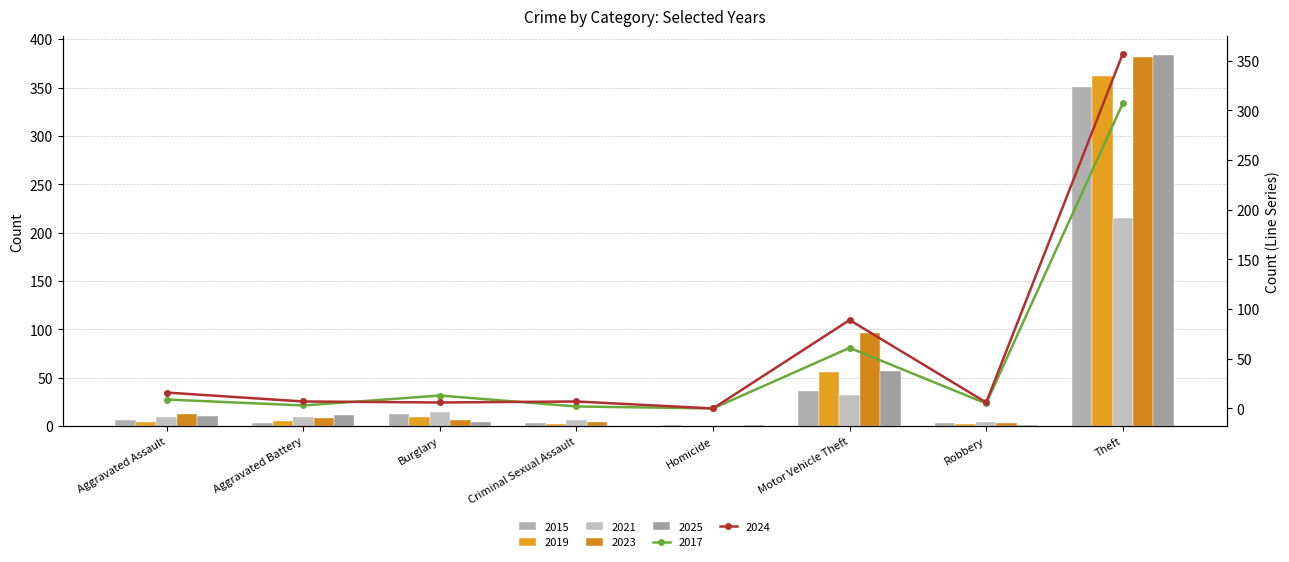

Is the value of 2015 at Burglary greater than the value of 2023 at Robbery?

Yes